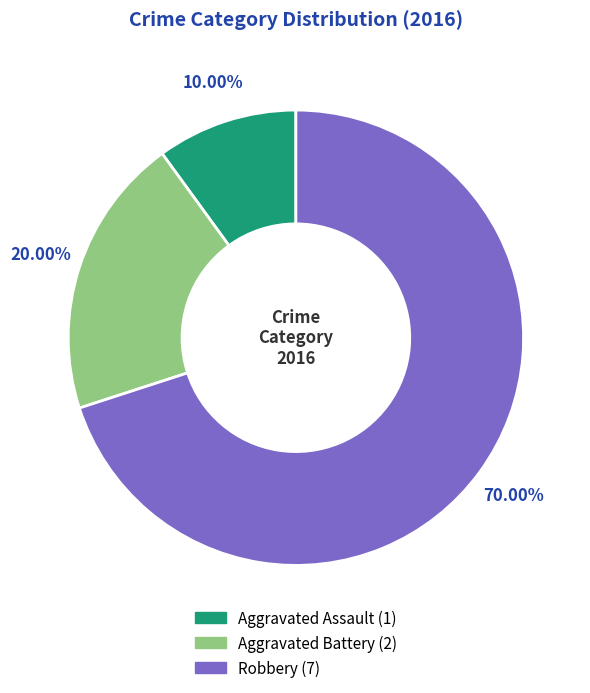

How many segments does this pie chart have?

3